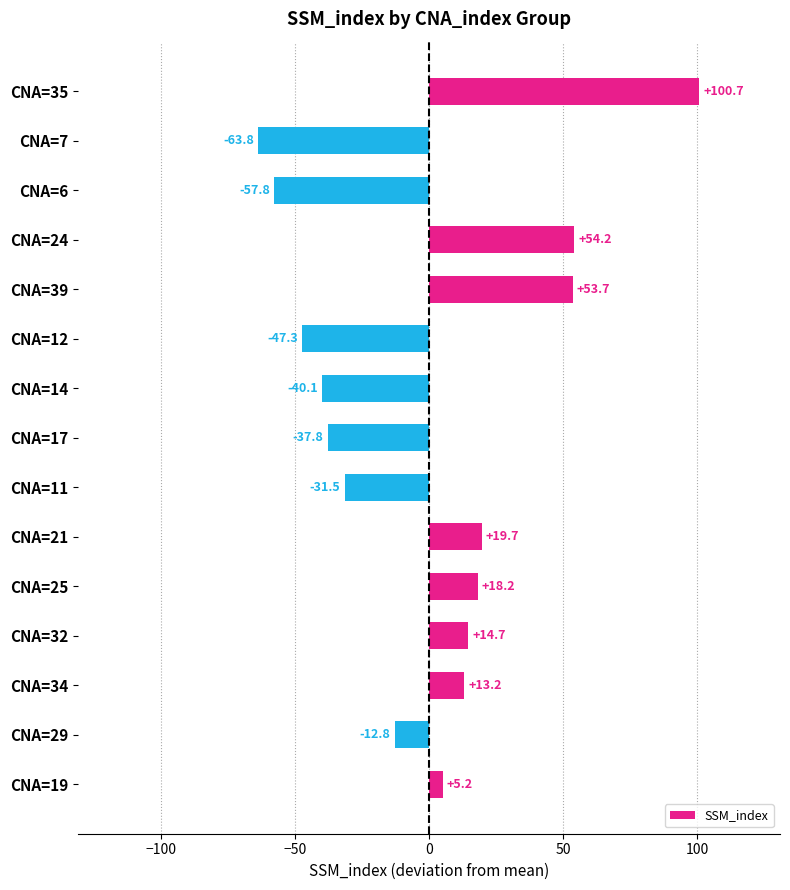

What is the ratio of the value at CNA=39 to the value at CNA=25?

3.0